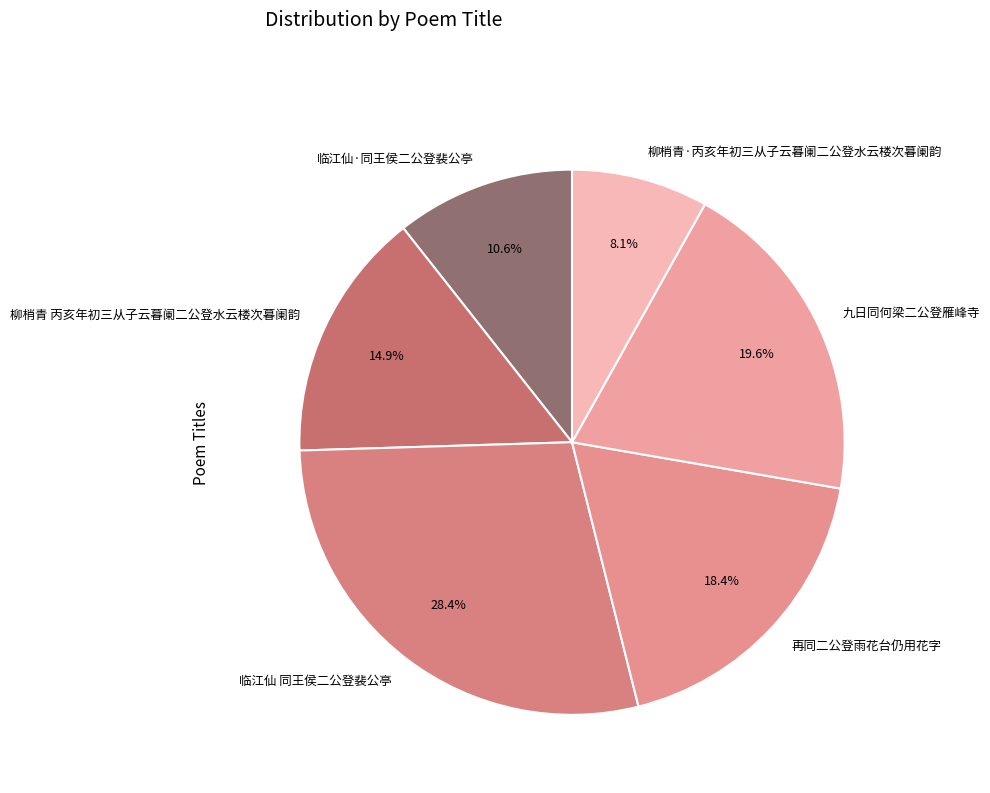

Between 九日同何梁二公登雁峰寺 and 柳梢青·丙亥年初三从子云暮阑二公登水云楼次暮阑韵, which is larger?

九日同何梁二公登雁峰寺